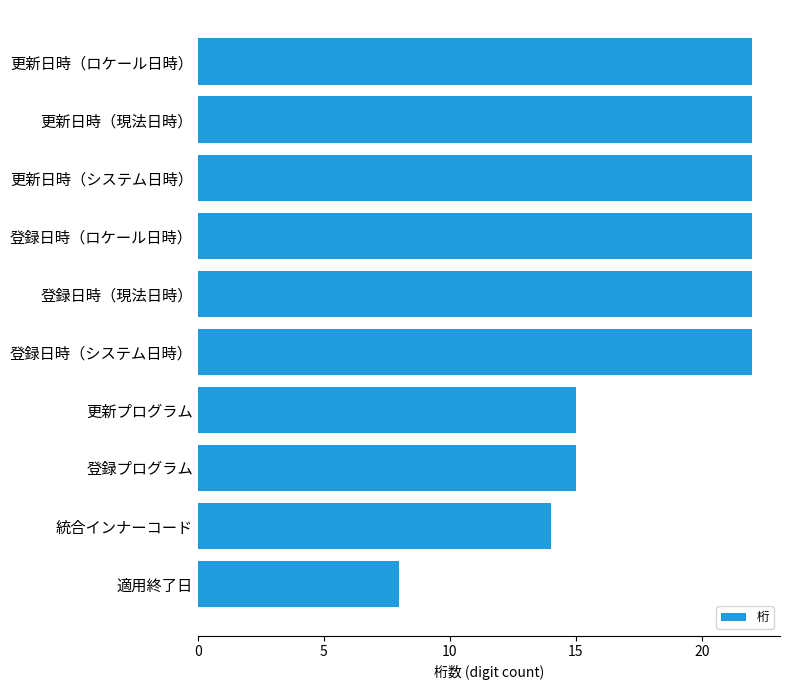

Reading bottom to top, what are all the values shown in this chart?

適用終了日=8	統合インナーコード=14	登録プログラム=15	更新プログラム=15	登録日時（システム日時）=22	登録日時（現法日時）=22	登録日時（ロケール日時）=22	更新日時（システム日時）=22	更新日時（現法日時）=22	更新日時（ロケール日時）=22